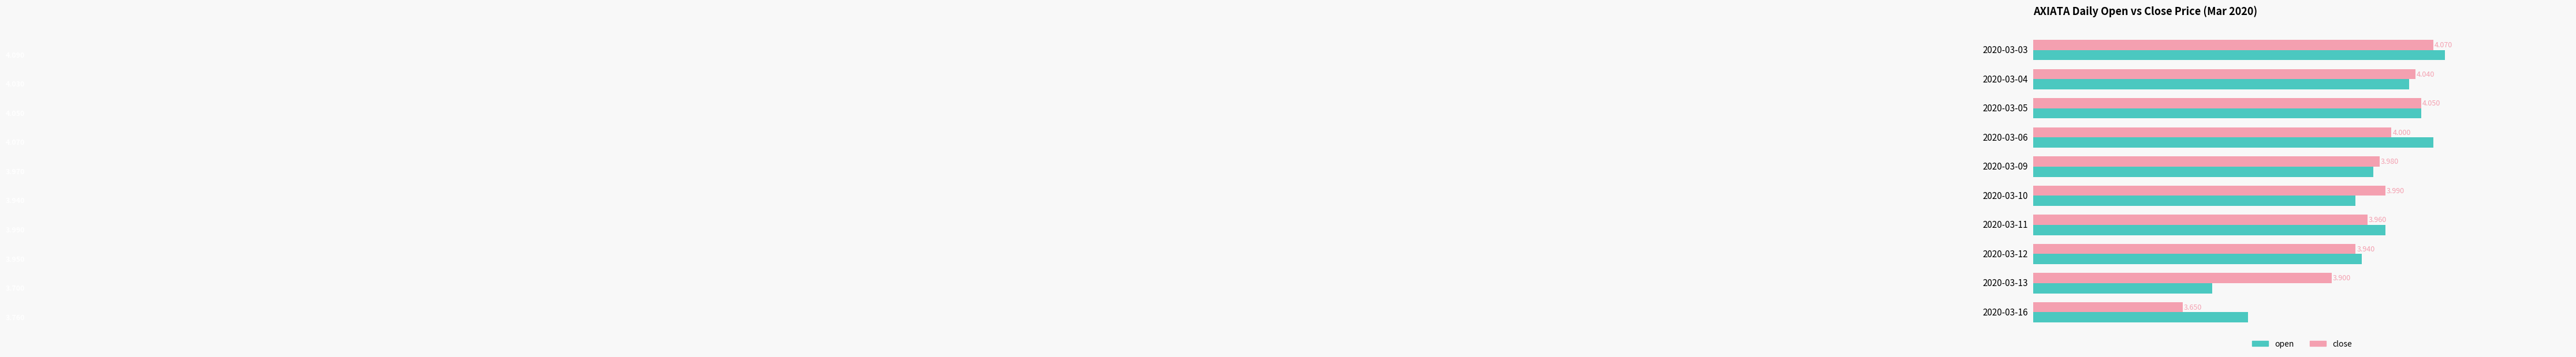

Rank the categories by open value from lowest to highest.

2020-03-13, 2020-03-16, 2020-03-10, 2020-03-12, 2020-03-09, 2020-03-11, 2020-03-04, 2020-03-05, 2020-03-06, 2020-03-03